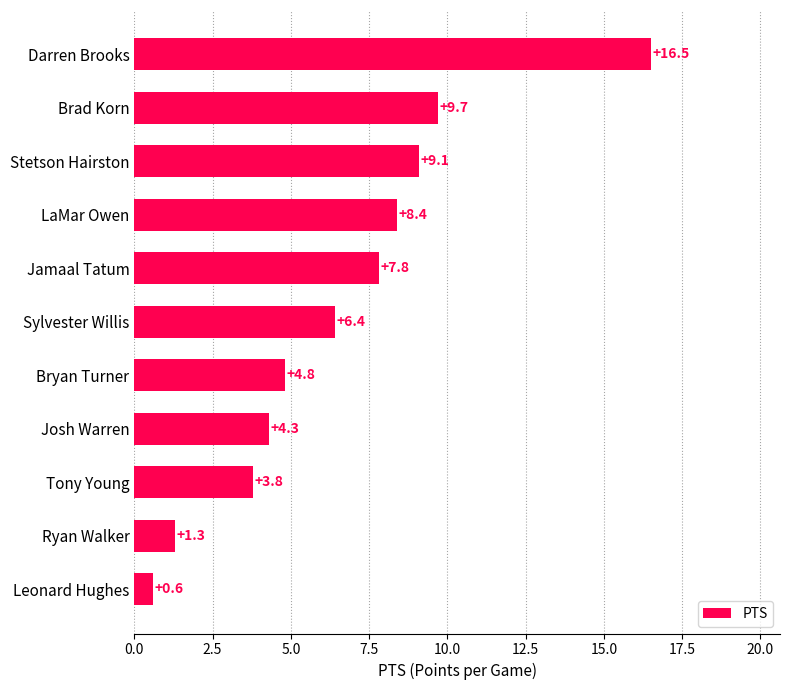

What is the value of the 4th bar from the top?

8.4